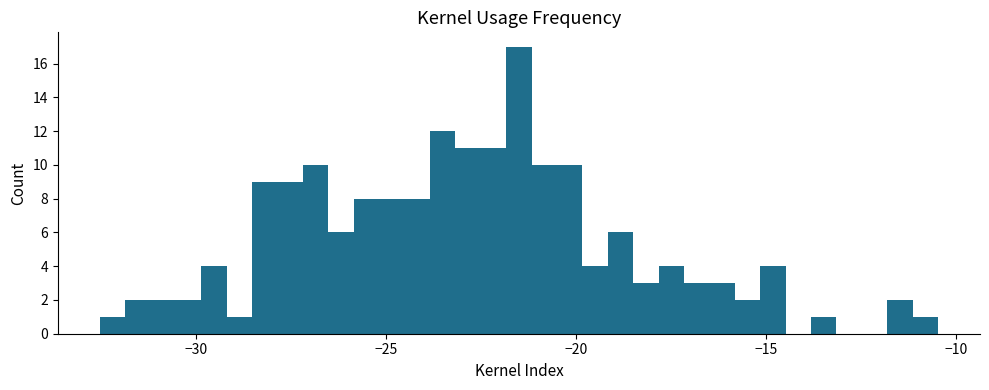

Read against the x-axis, roughly where is the centre of the tallest bar?

-21.5